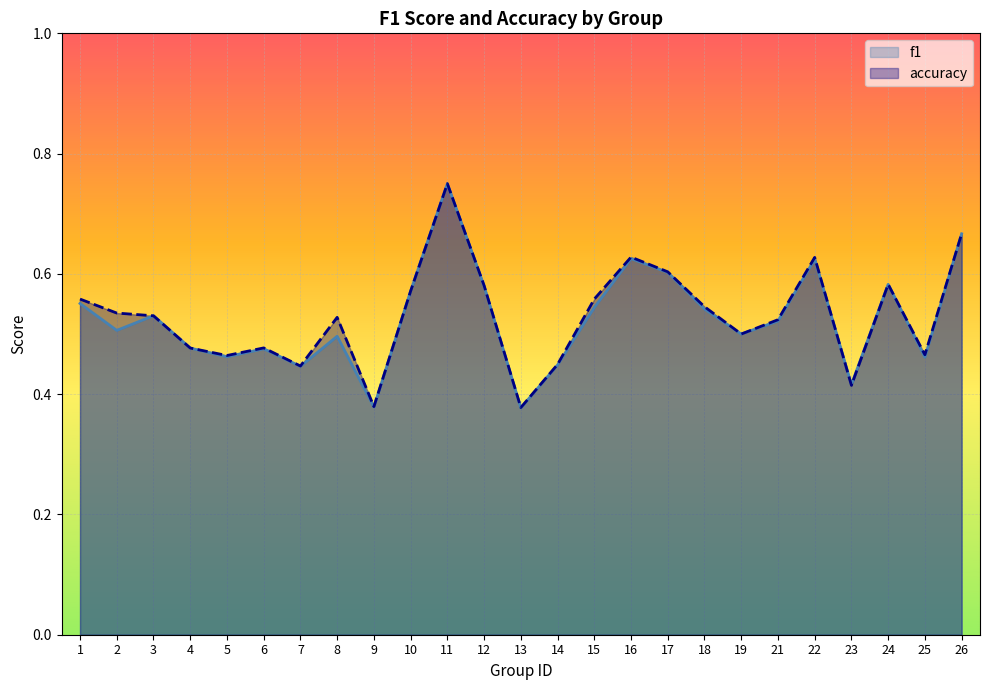

At 10, list the series in order from largest to smallest.

f1, accuracy